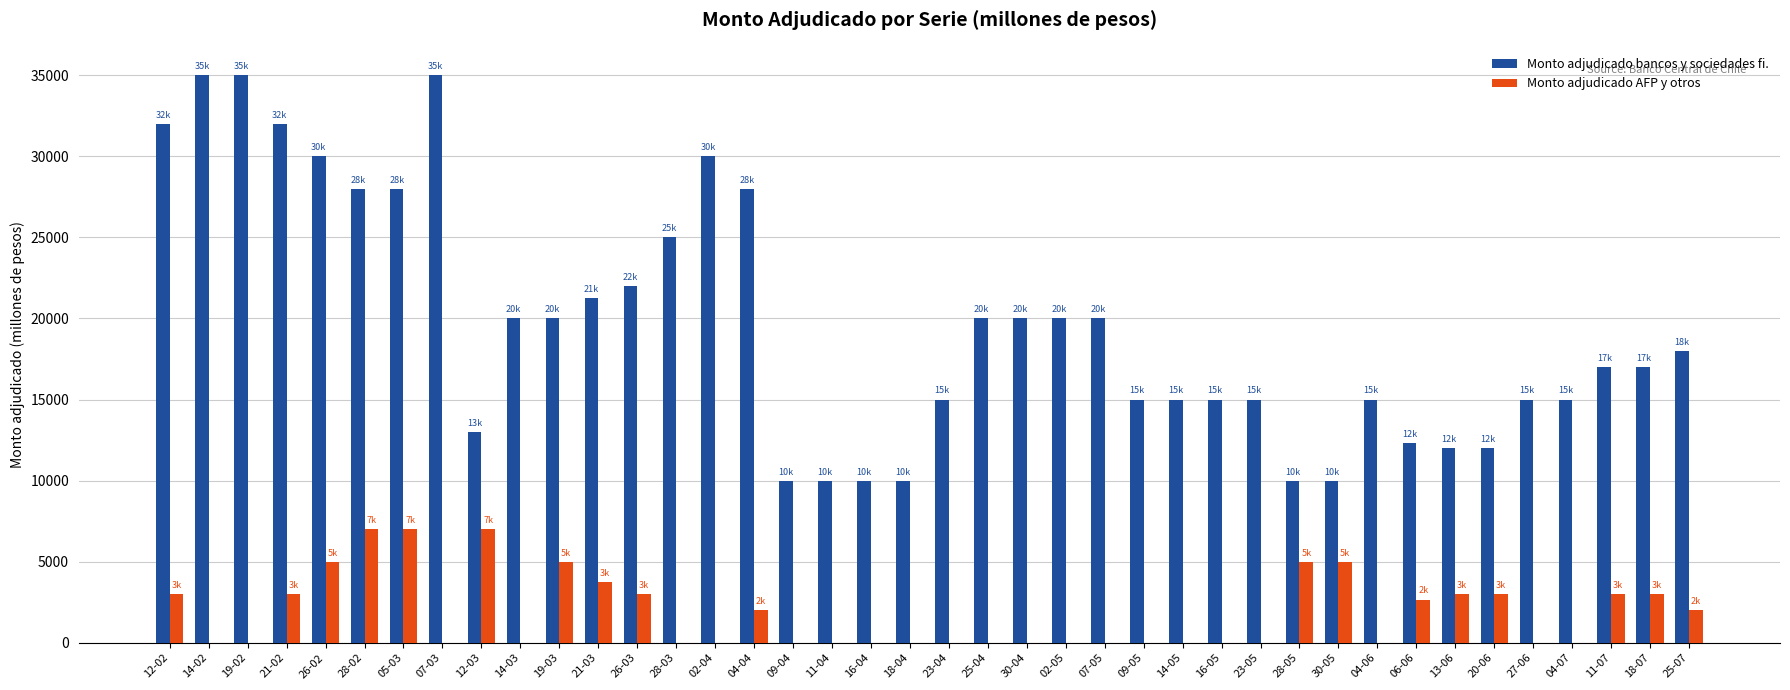

What is the average value of the Monto adjudicado AFP y otros series?

1810